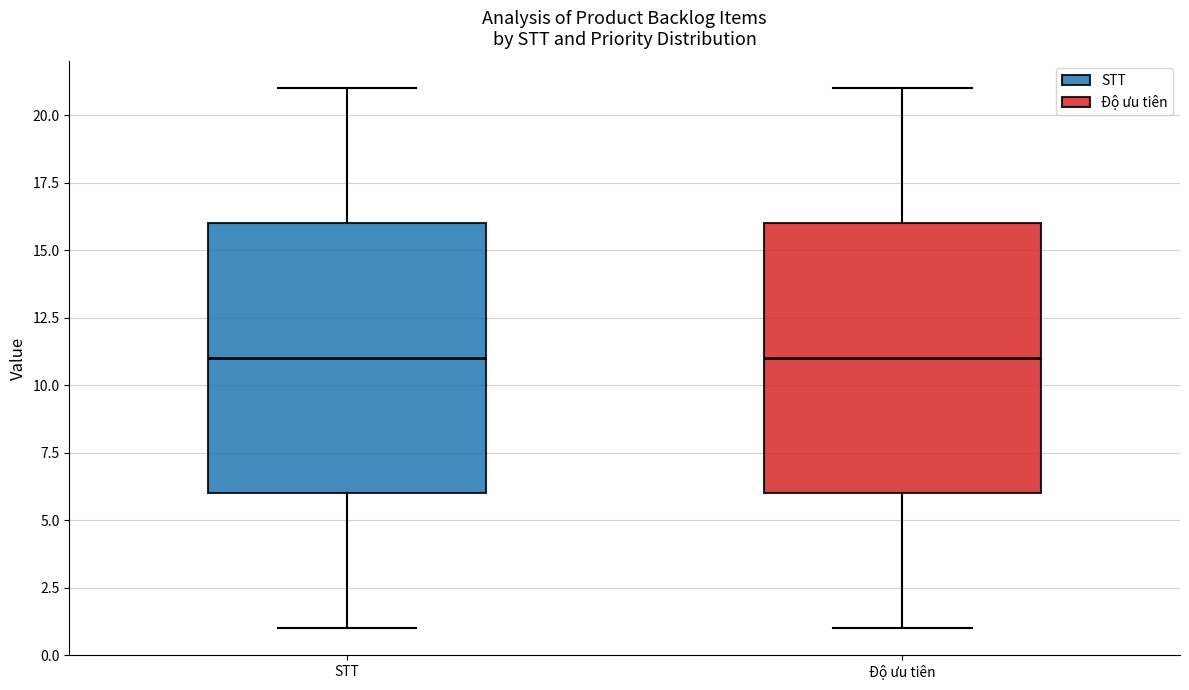

Reading left to right, transcribe this box plot: for each box, give where its median line is, the range the box spans, and where its two whiskers end, as read against the y-axis. The values are not printed on the chart, so give them approximately, as read against the axis.

STT: median 11, box 6 to 16, whiskers 1 to 21
Độ ưu tiên: median 11, box 6 to 16, whiskers 1 to 21